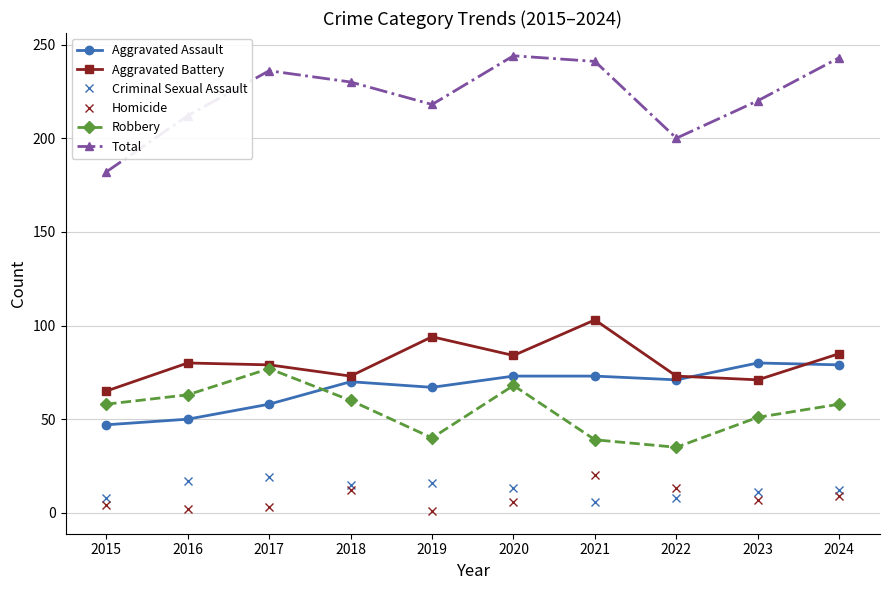

What value does the Total series have at 2022?

200